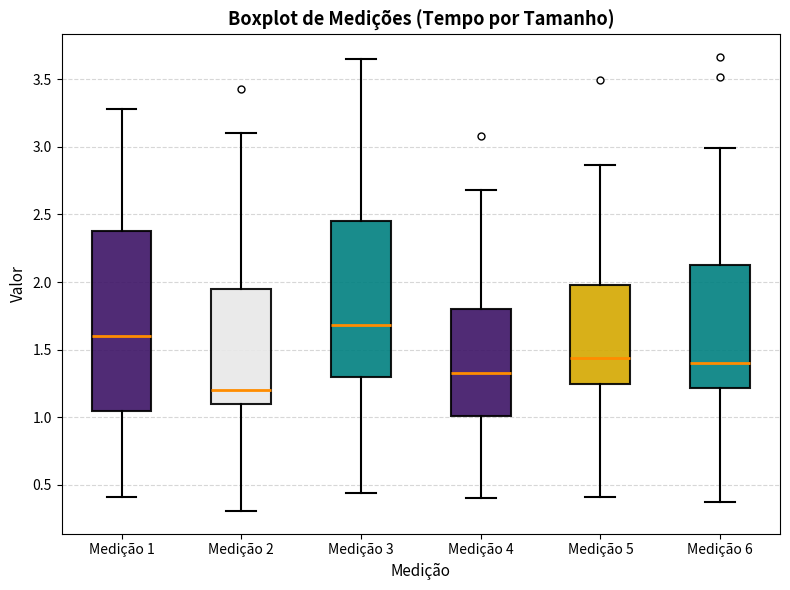

Which box has the highest median line?

Medição 3